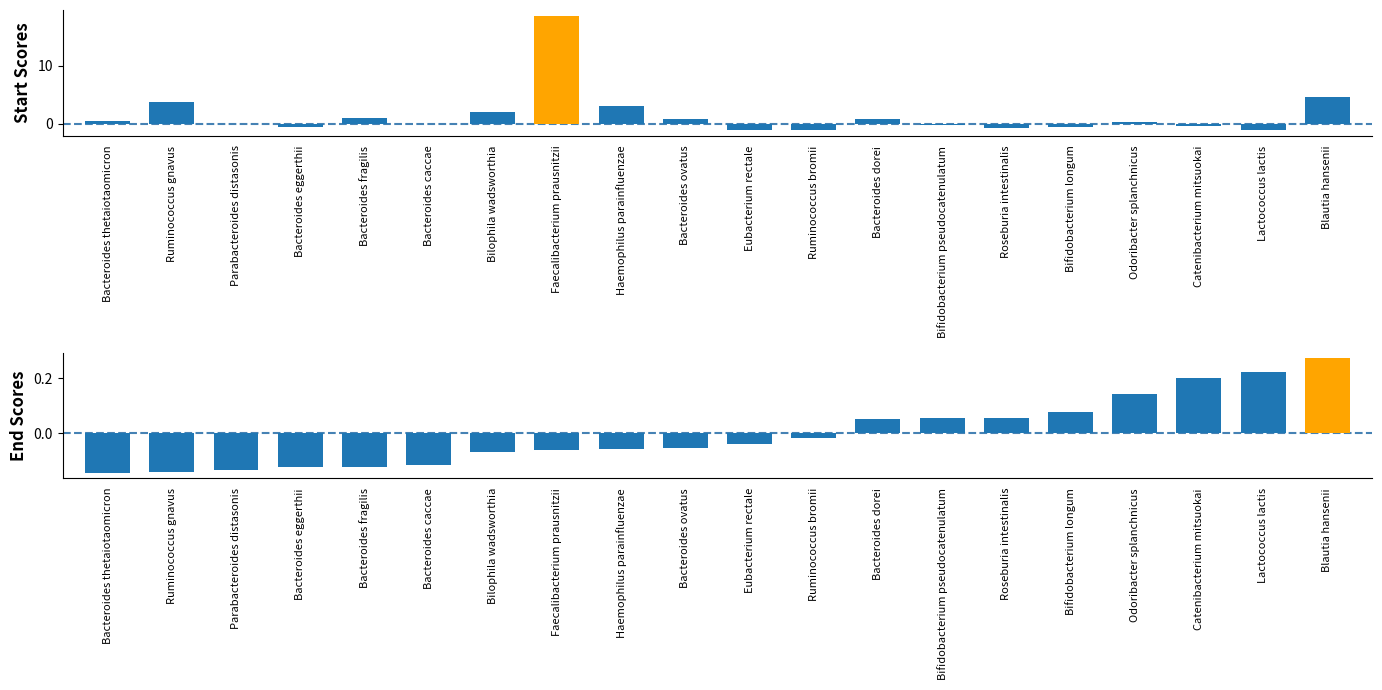

Does the chart contain any negative values?

Yes